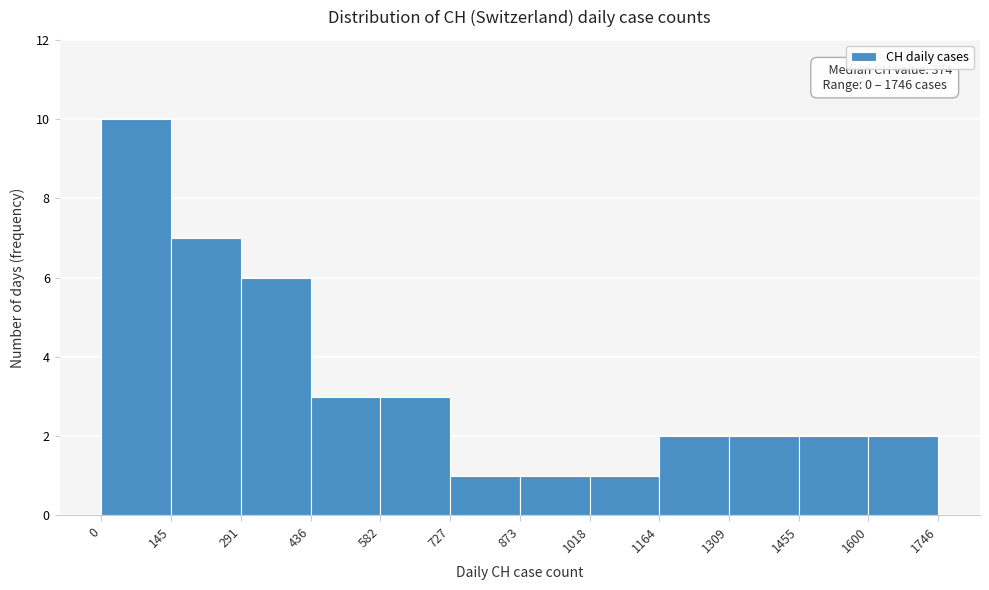

Which range on the x-axis has the tallest bar?

0 to 145